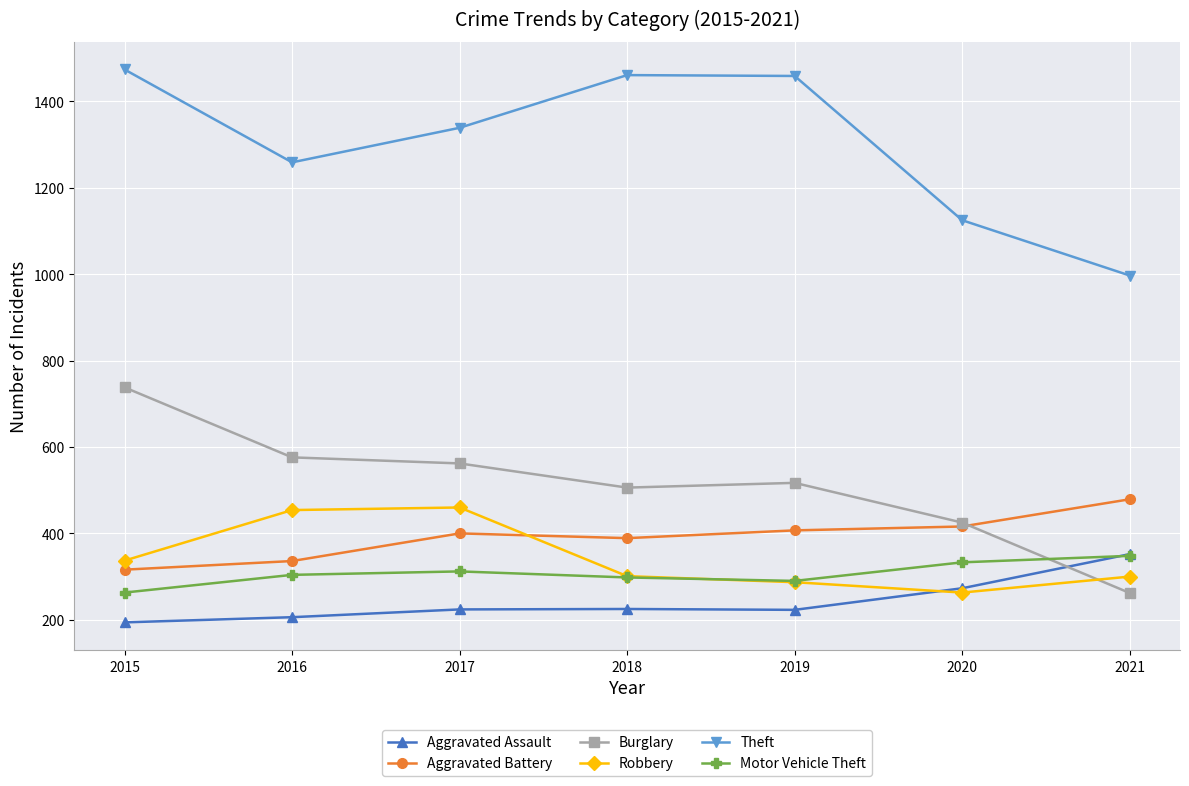

The value of Burglary at 2018 is 506. True or false?

True